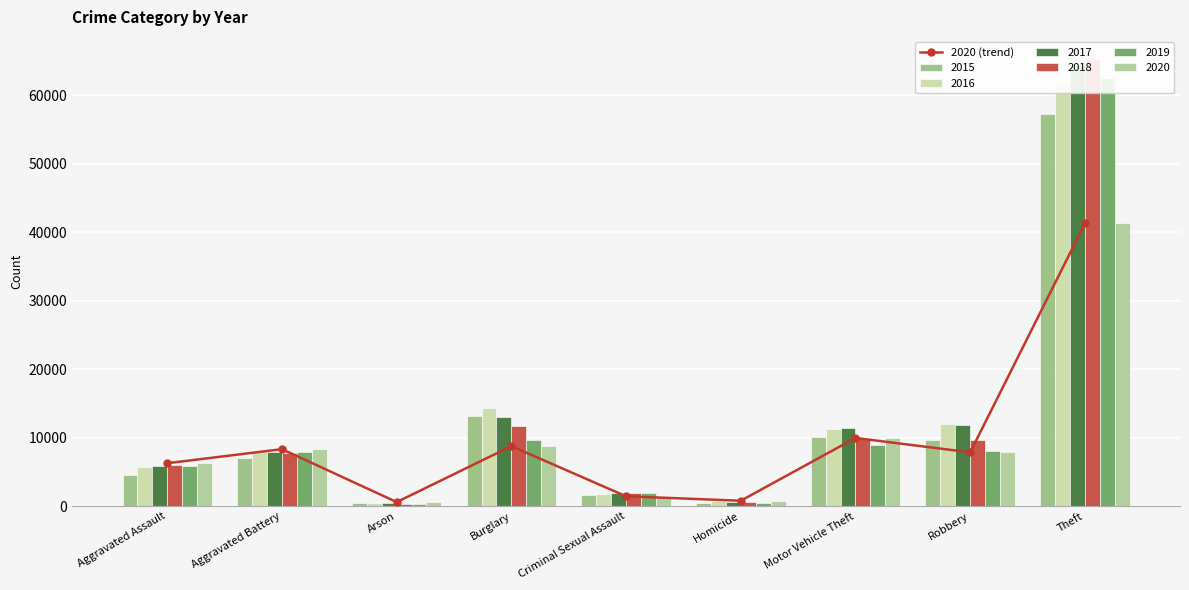

What is the change in value from Burglary to Theft?

+32535